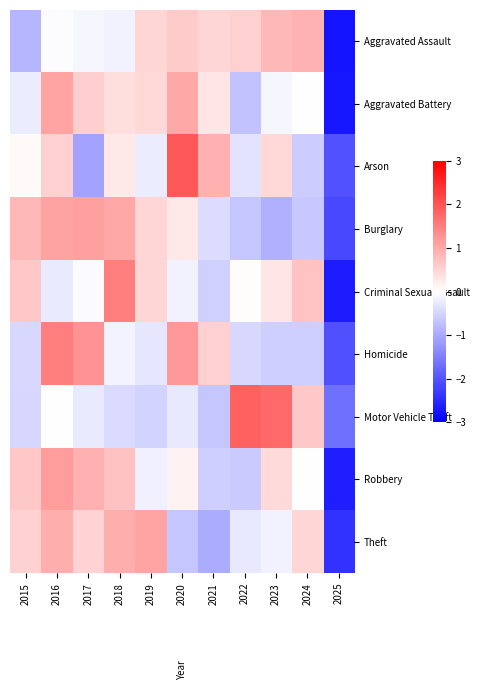

At 2020, list the series in order from largest to smallest.

Arson, Homicide, Aggravated Battery, Aggravated Assault, Burglary, Robbery, Criminal Sexual Assault, Motor Vehicle Theft, Theft